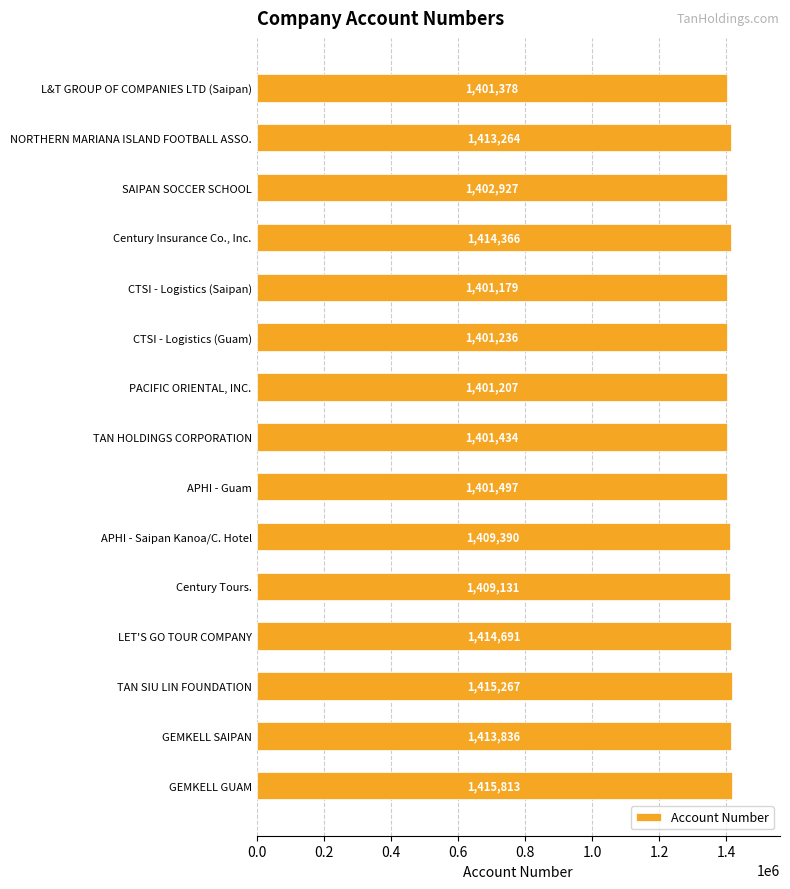

Which label corresponds to the smallest value in the chart?

CTSI - Logistics (Saipan)